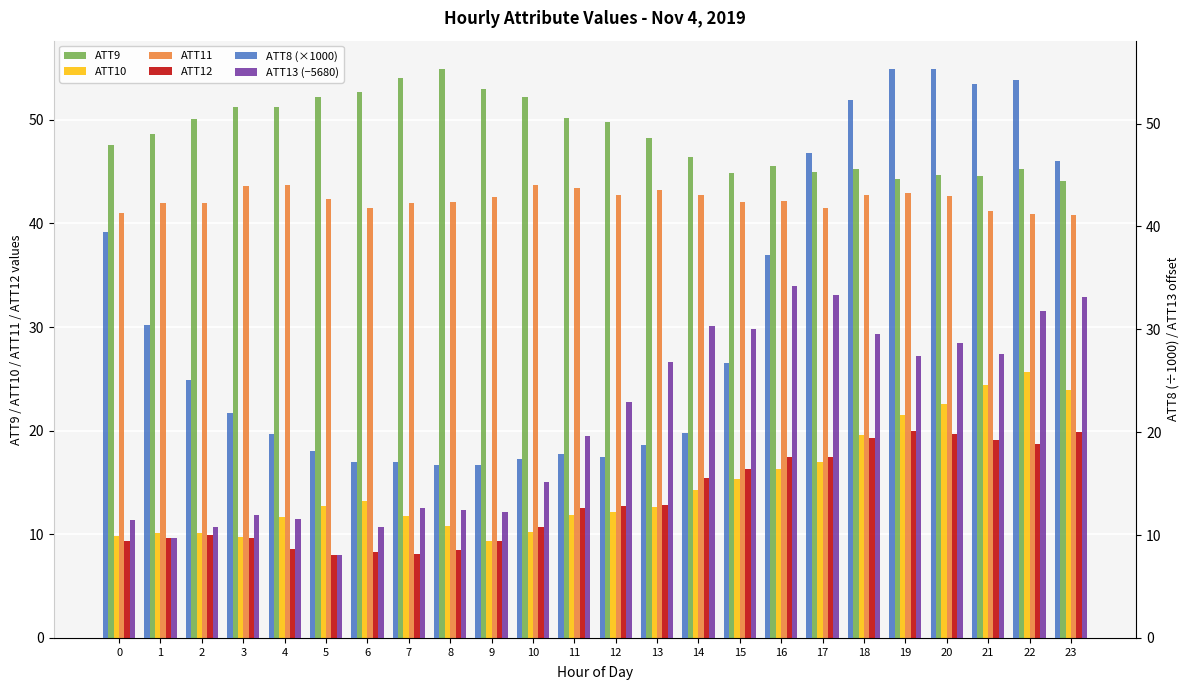

What is the value of the ATT11 bar at the 23rd from the left?

40.9